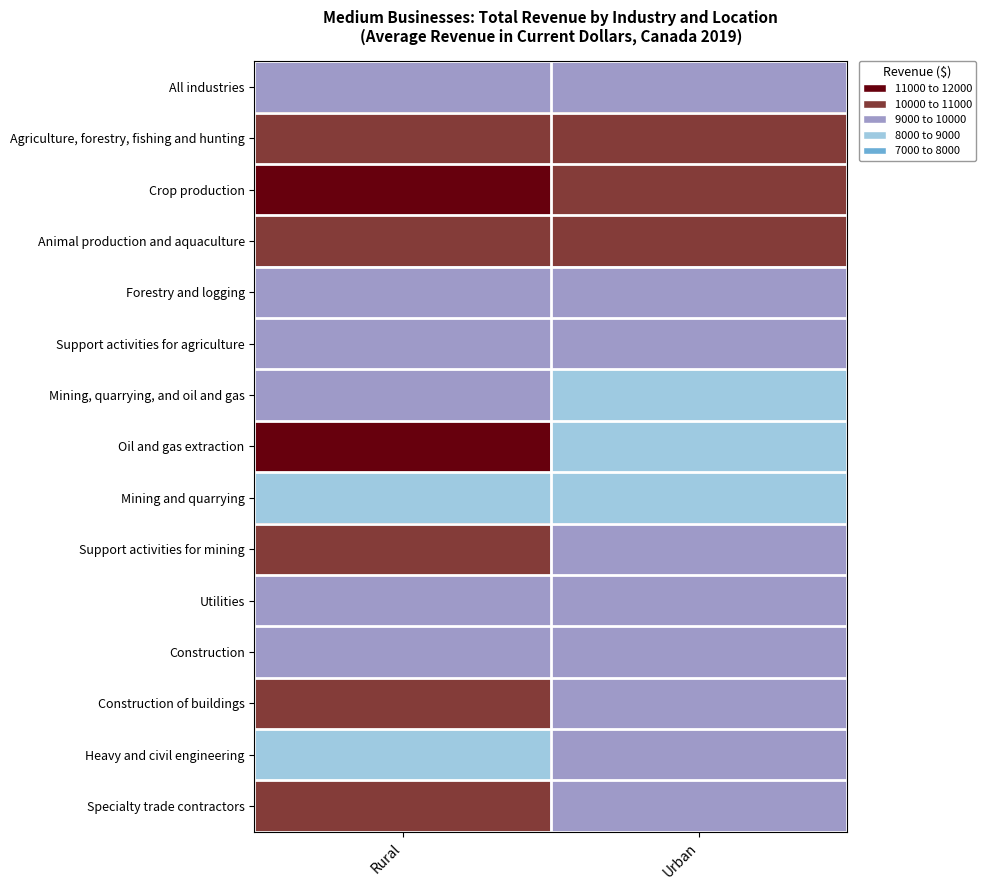

What is the total value across all series at Rural?

136091.3